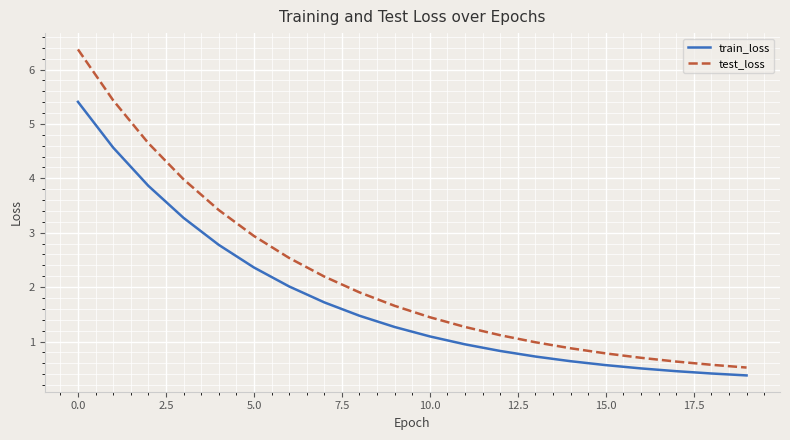

What is the minimum value for train_loss?

0.4